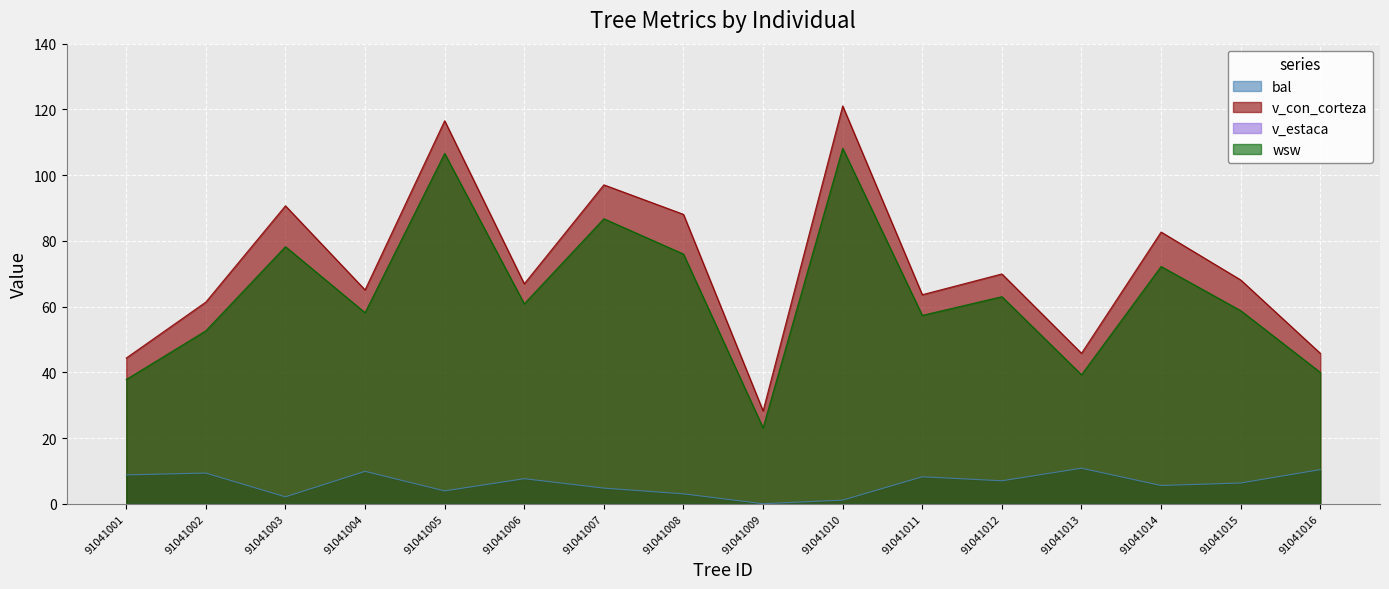

How many interior local valleys does the bal series have?

5